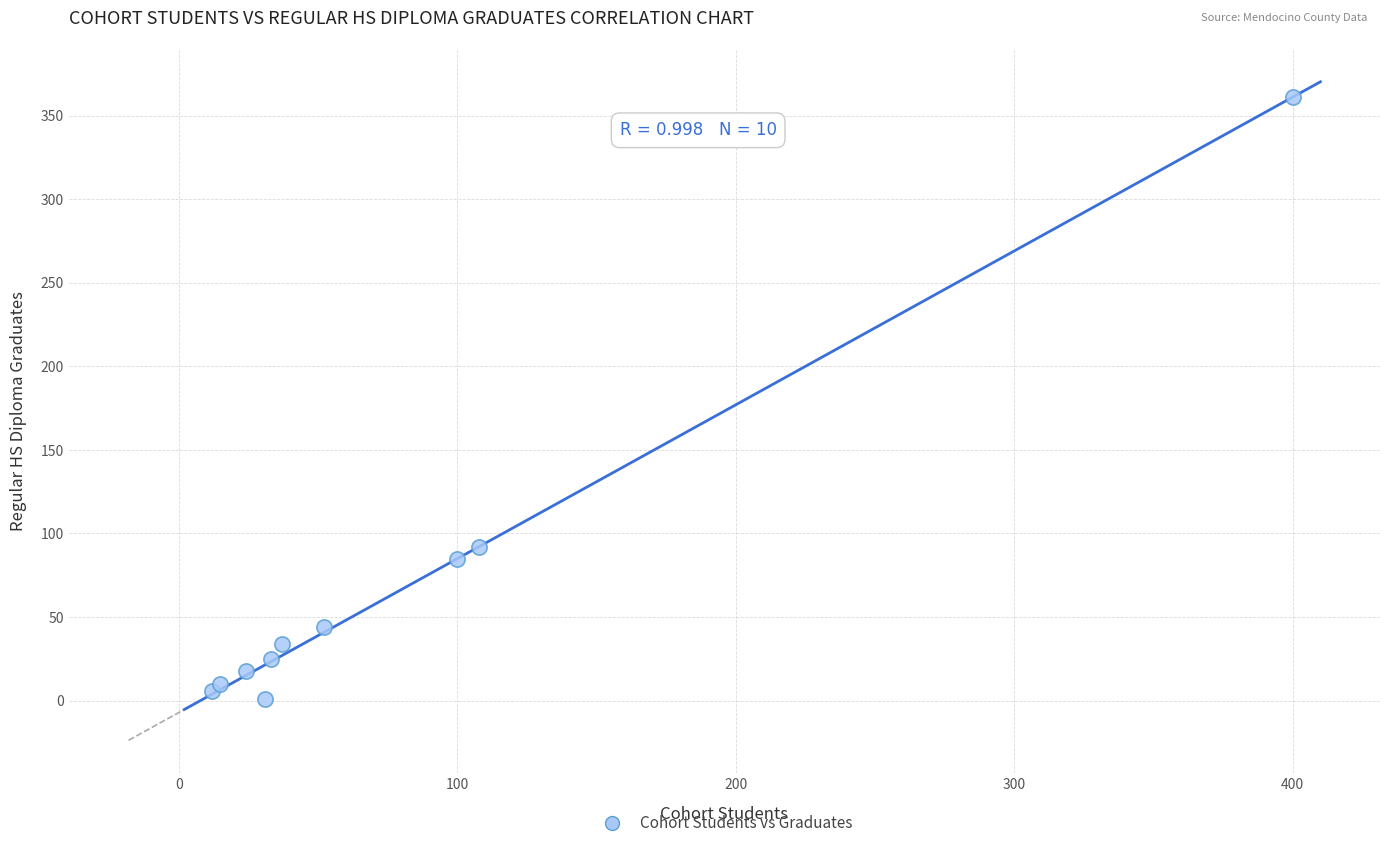

What Y value in the scatter plot is closest to 181?

92